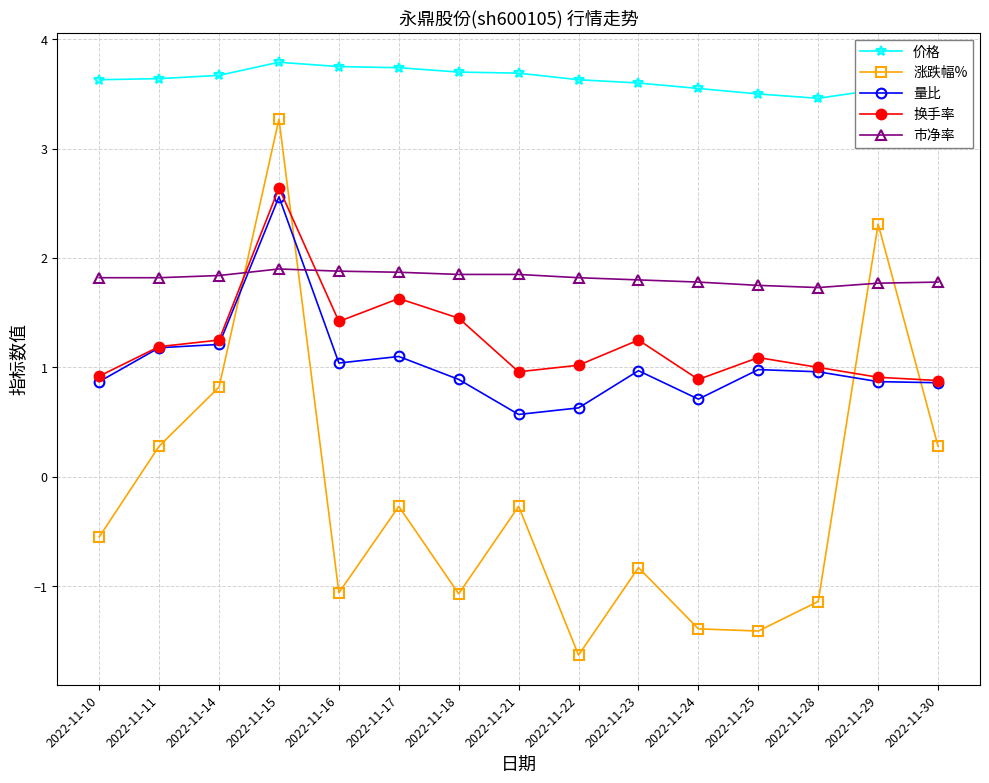

At how many categories does at least one series exceed -1?

15